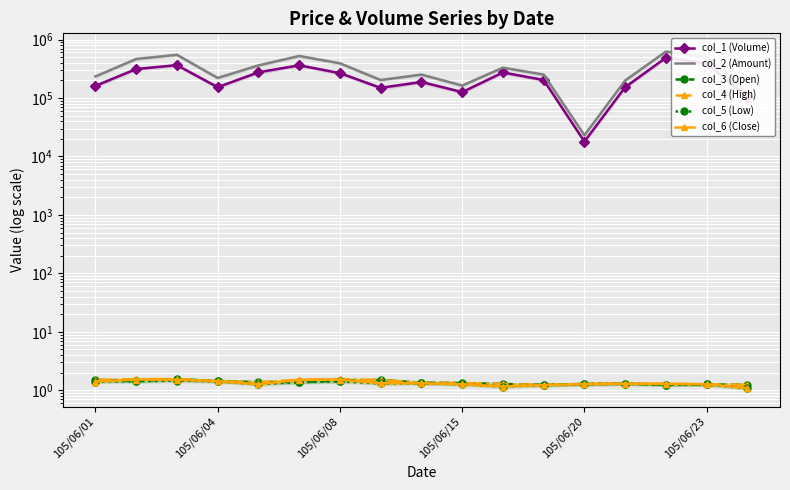

Is the value of col_1 (Volume) at 10 greater than the value of col_5 (Low) at 15?

Yes